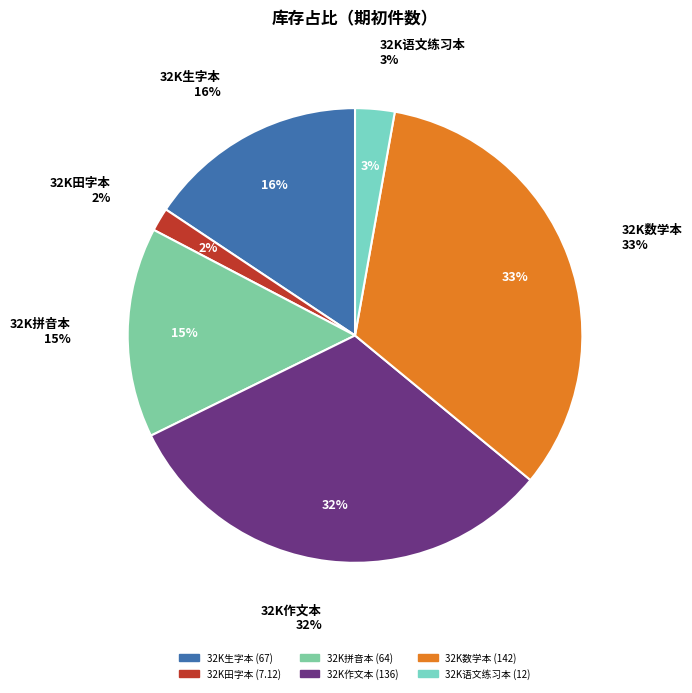

What portion of the pie excludes 32K田字本?

98.3%